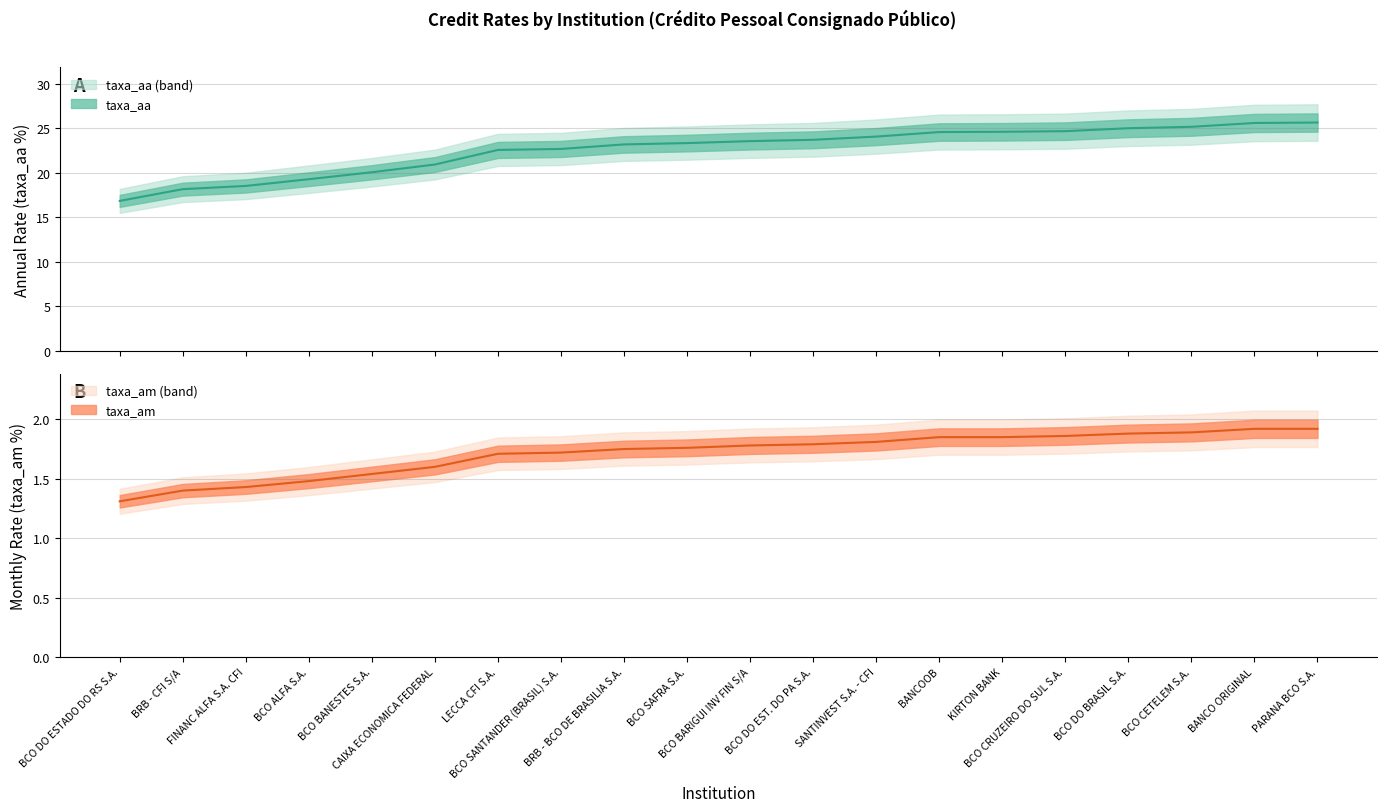

How many categories are shown in the chart?

20